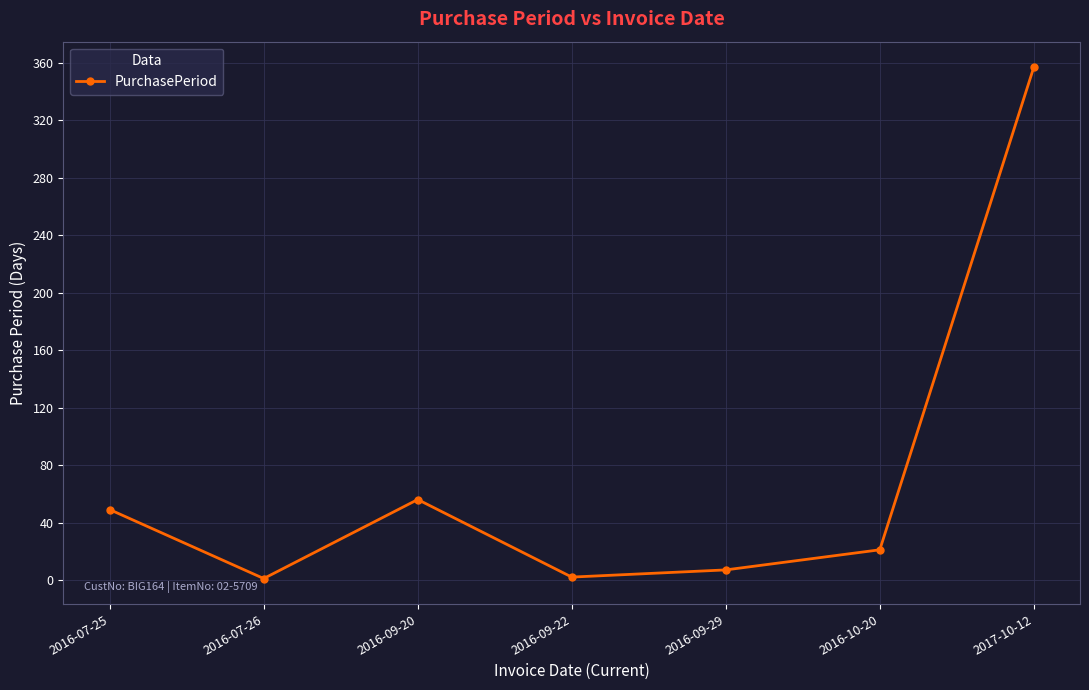

What is the minimum value shown in the chart?

1